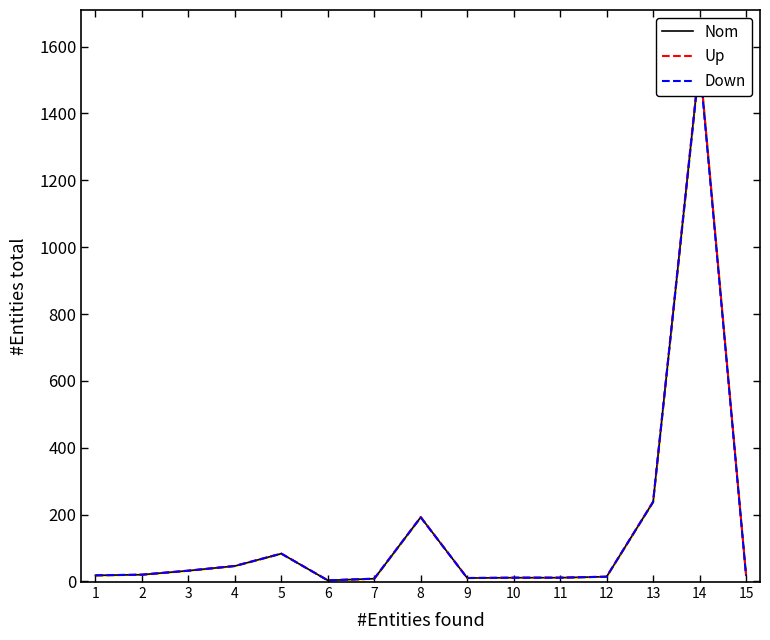

What is the sum of the Nom values at 4 and 9?

56.0